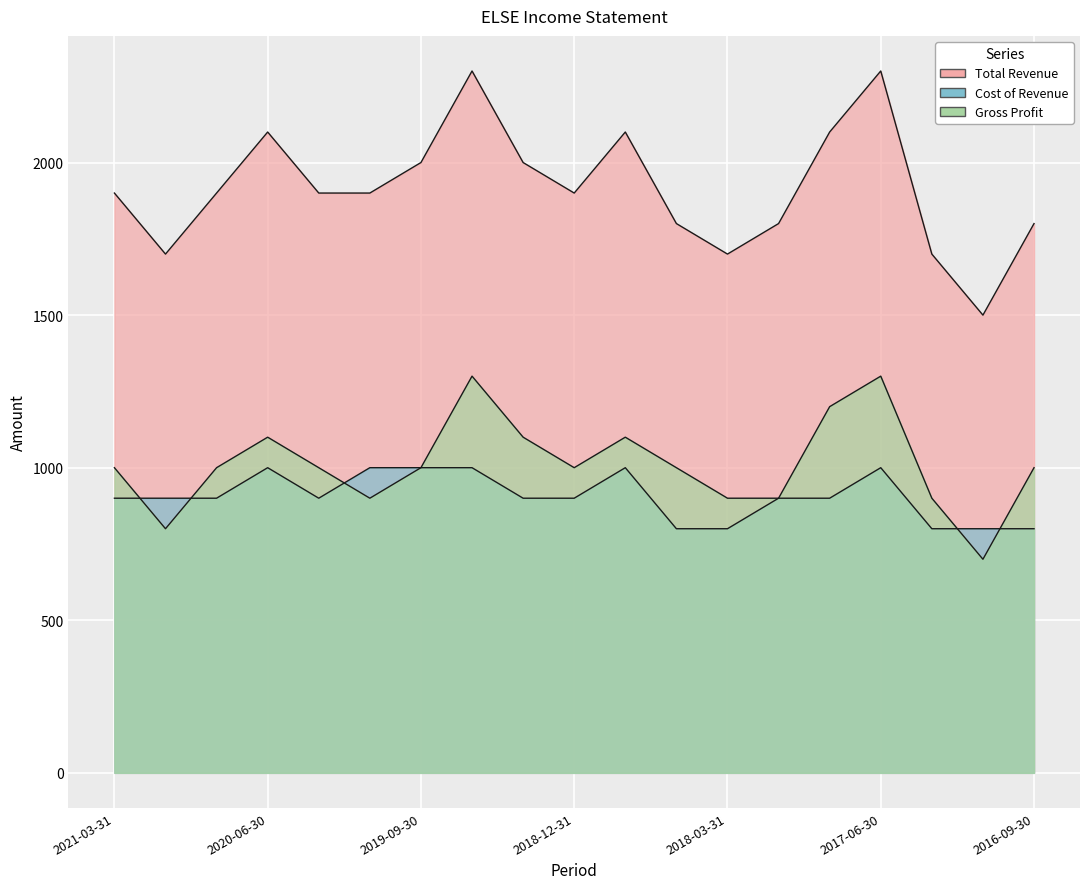

What are all the series names shown in the legend?

Total Revenue, Cost of Revenue, Gross Profit